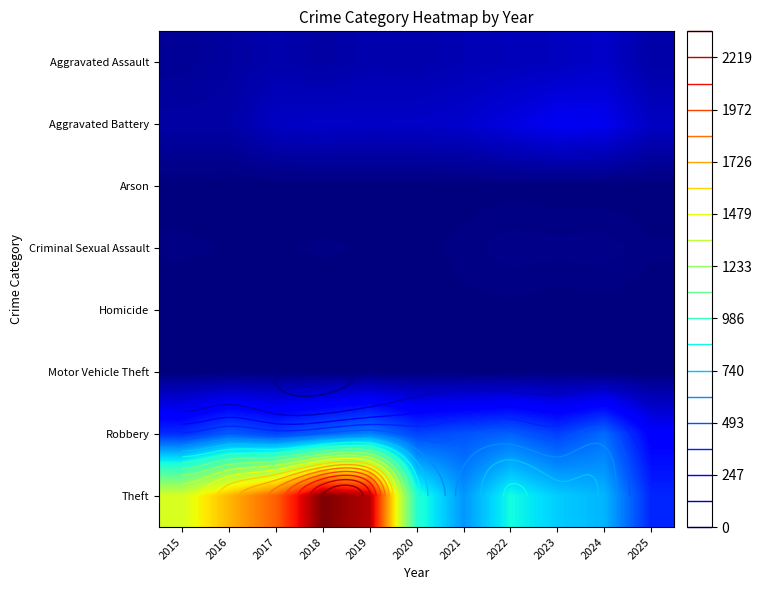

Rank the series at 2019 from highest to lowest value.

Theft, Robbery, Aggravated Battery, Aggravated Assault, Criminal Sexual Assault, Homicide, Arson, Motor Vehicle Theft